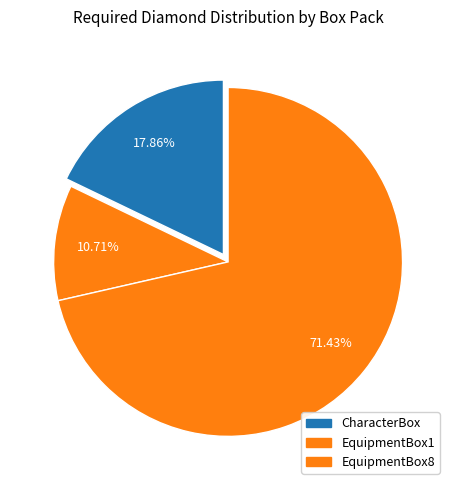

Do CharacterBox and EquipmentBox8 together represent more than half of the pie?

Yes